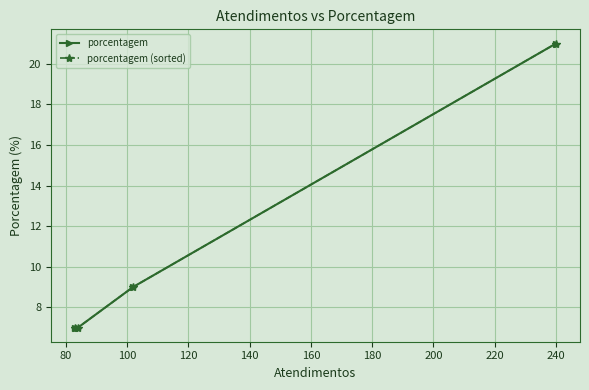

How many lines are shown in the chart?

2